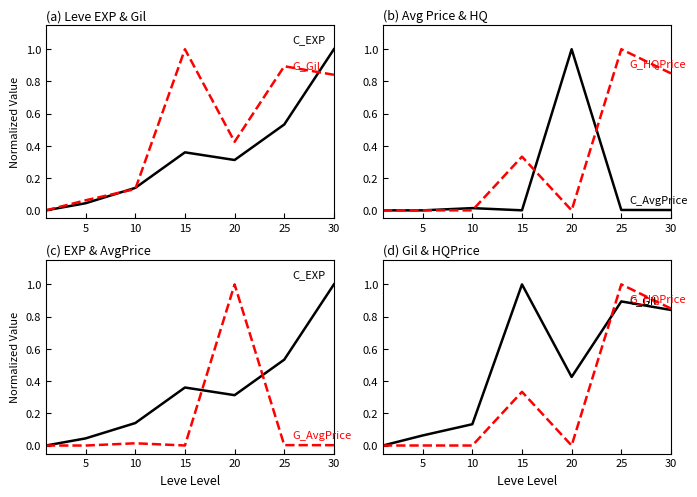

What is the difference between the maximum and second lowest values in the C_AvgPrice series?

1.0